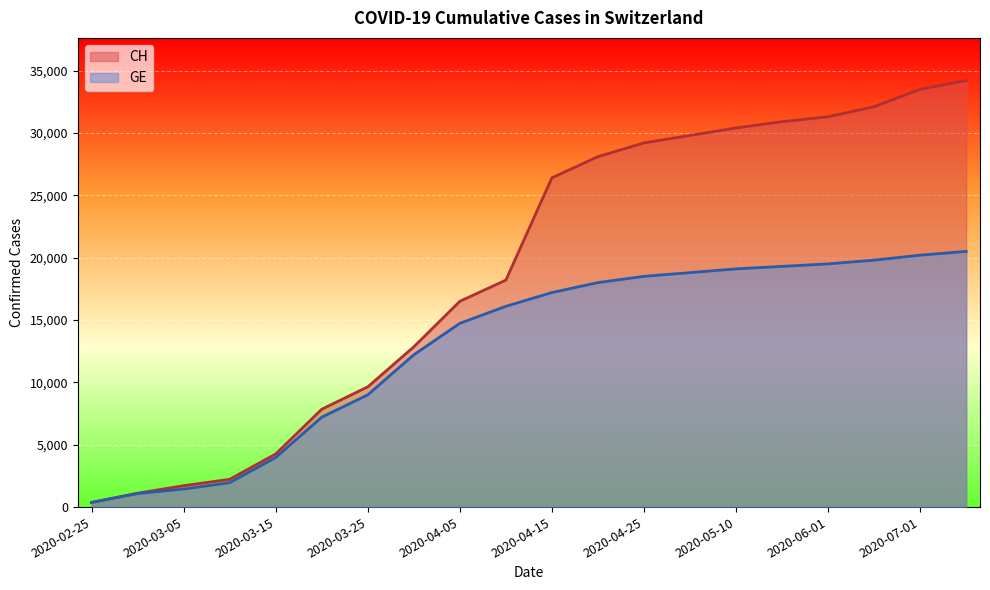

How many lines are shown in the chart?

2